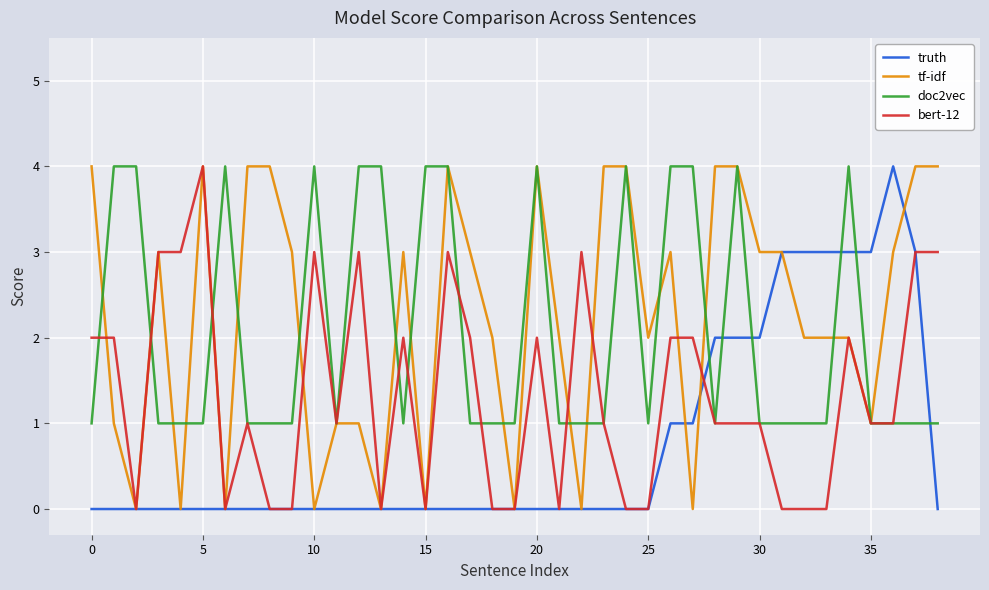

What is the maximum value shown in the chart?

4